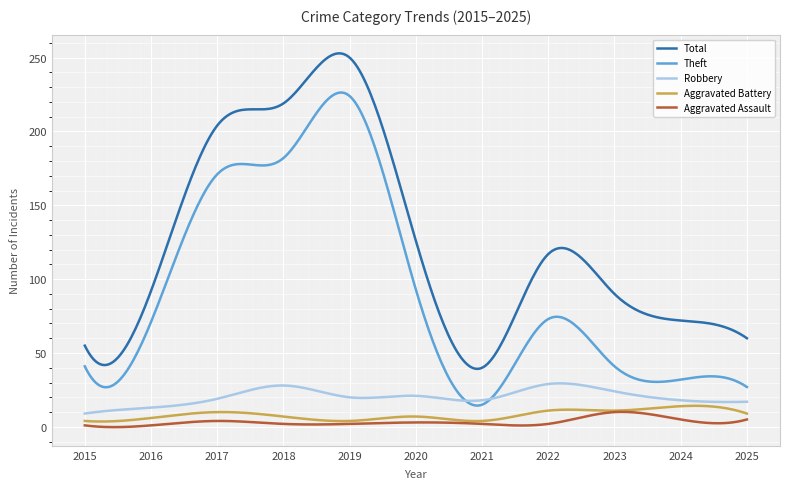

Which series has the widest spread of values?

Total